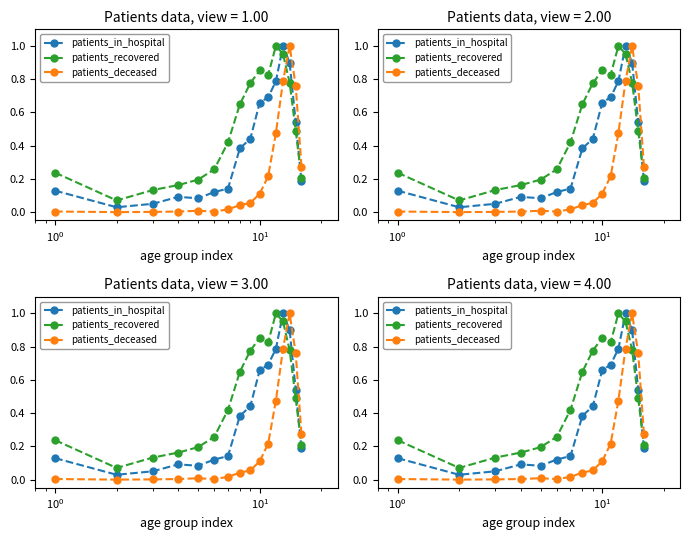

List the series in order of their overall mean, highest first.

patients_recovered, patients_in_hospital, patients_deceased